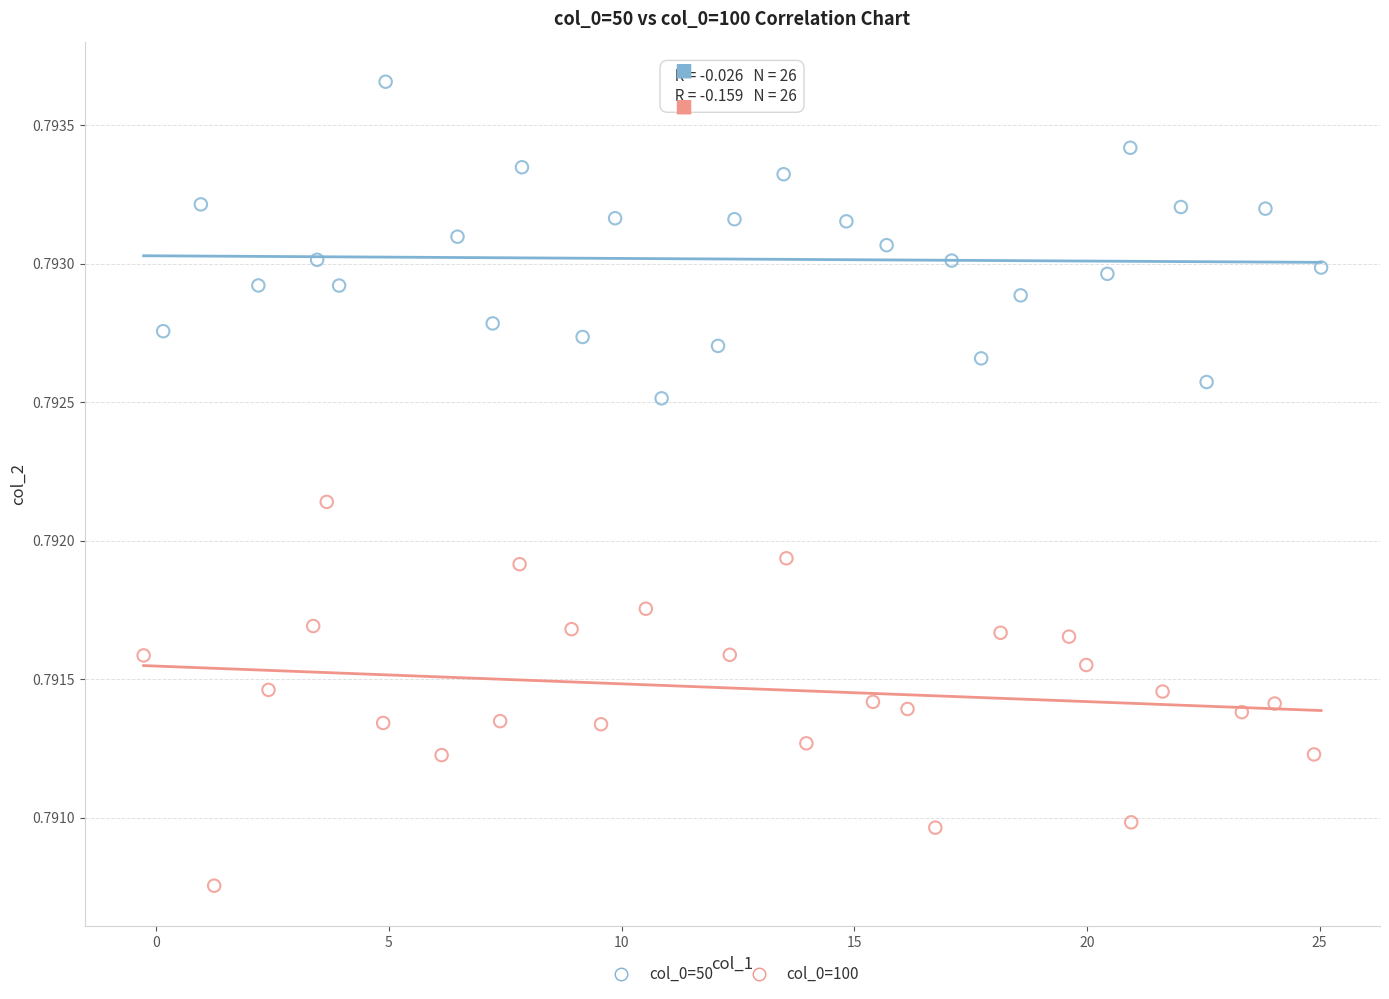

Which series contains the lowest Y value?

col_0=100